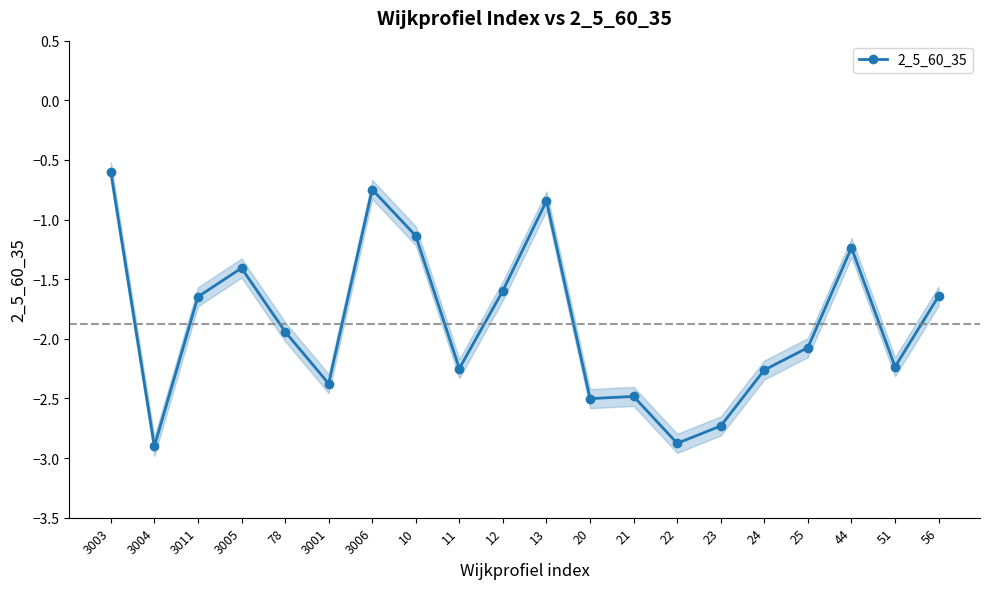

At which category does the data reach its first local valley?

3004